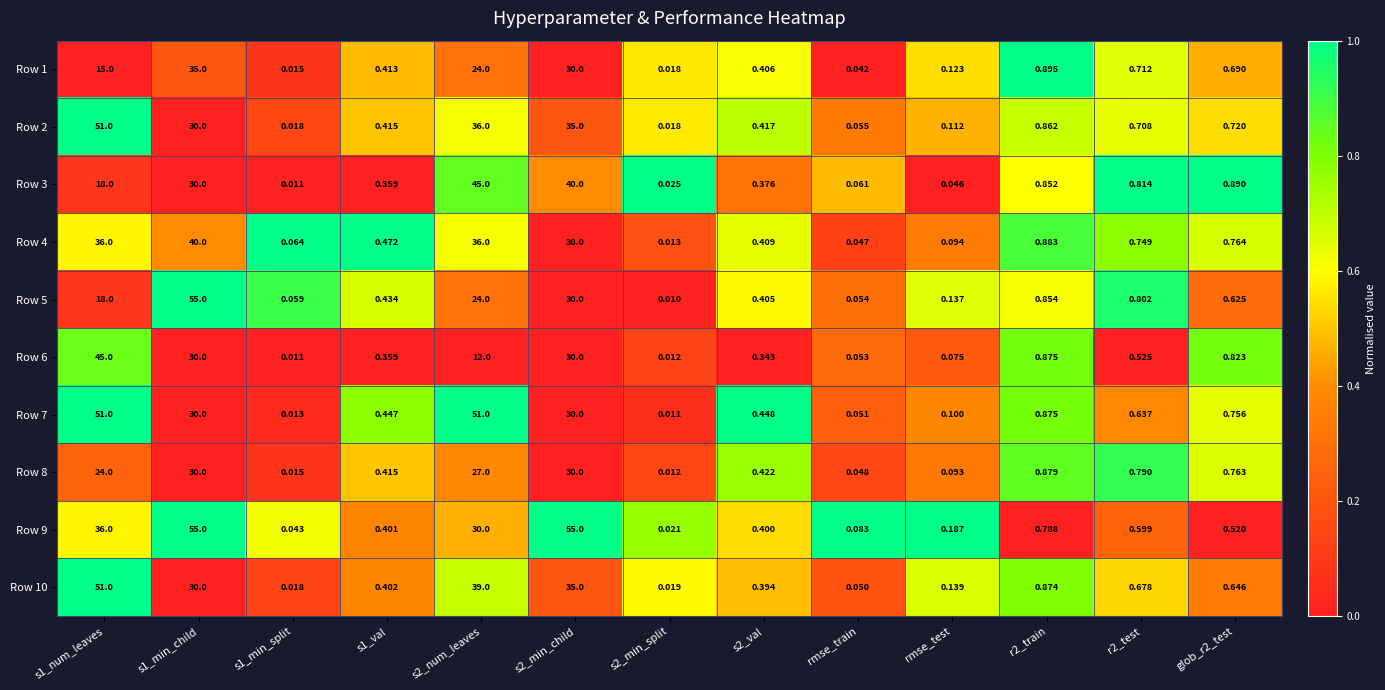

Is the value of Row 8 at s1_min_split greater than the value of Row 5 at s2_num_leaves?

No